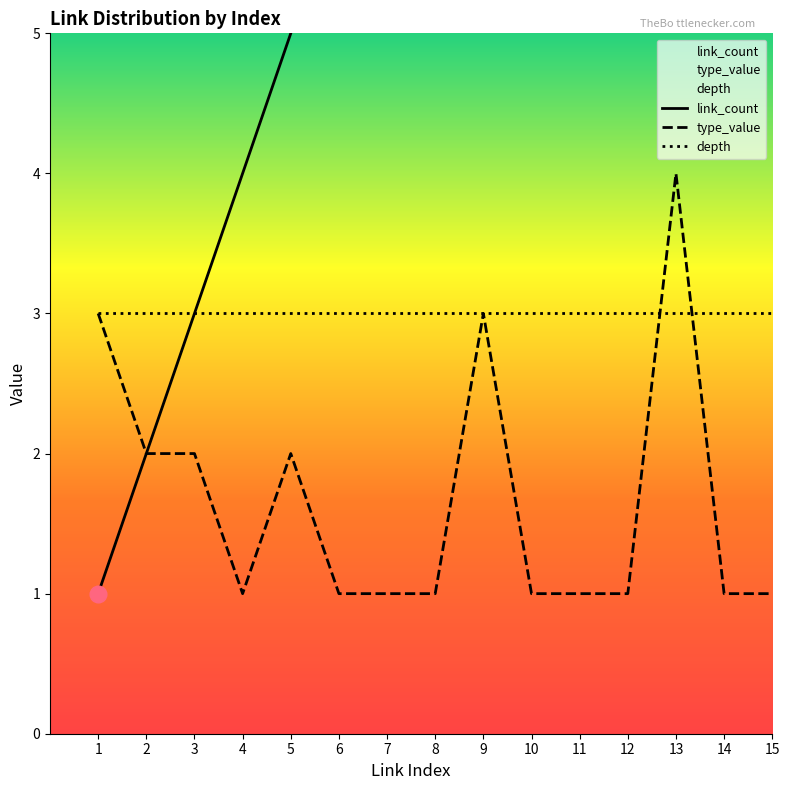

At which category is the sum across all series the highest?

13